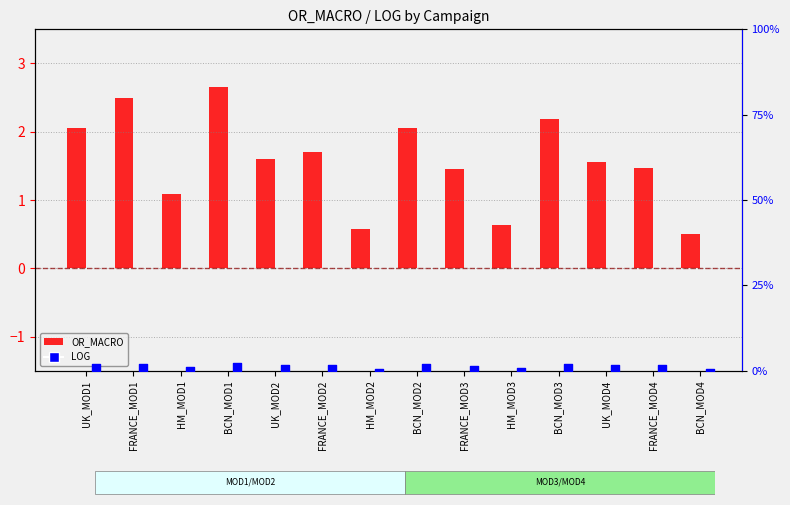

Which series reaches the minimum Y coordinate?

LOG